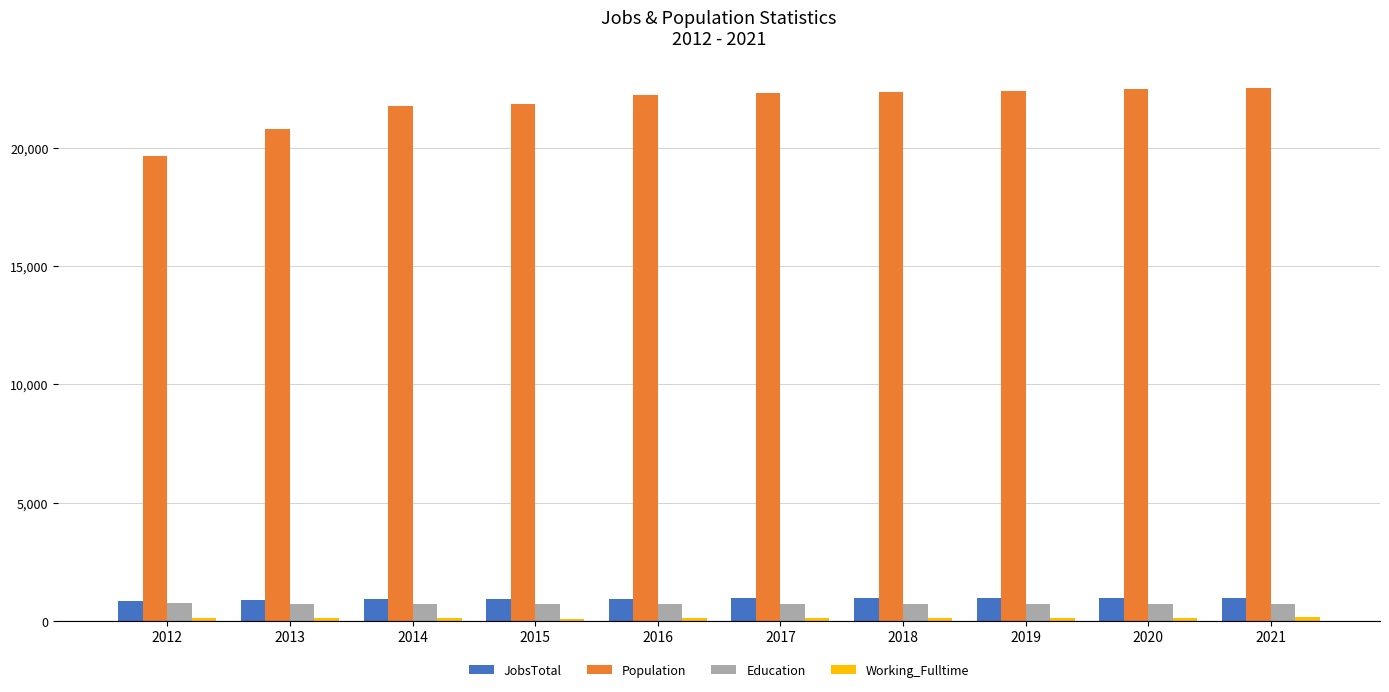

The Education series shows 727 at 2018. True or false?

True